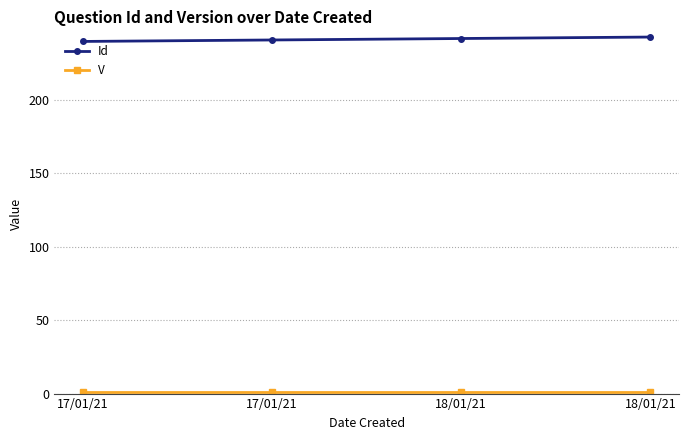

Is this an area chart (filled region under the line)?

No